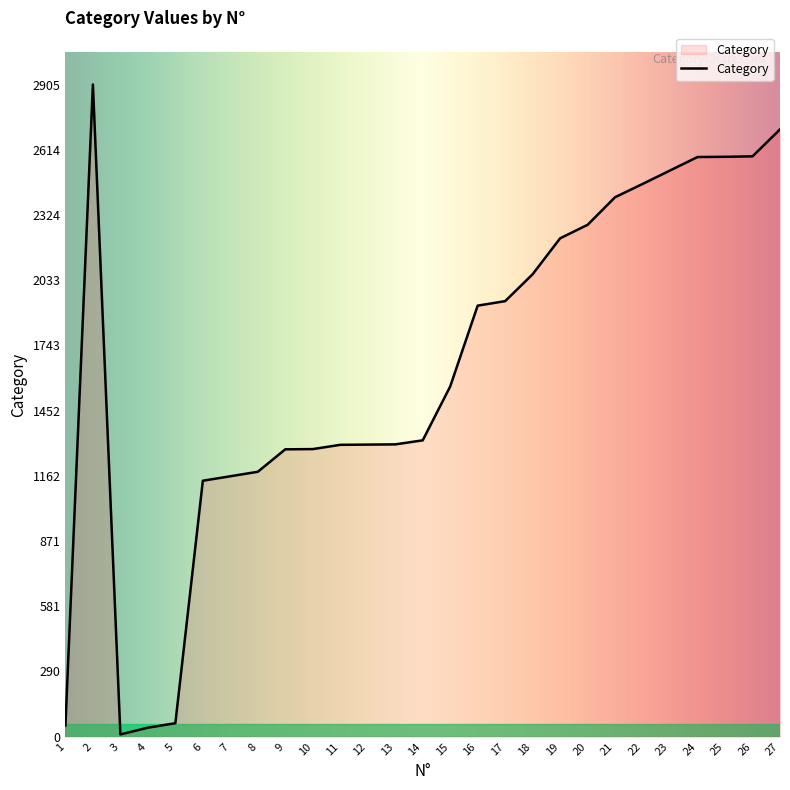

Which category has the highest value across all series?

2